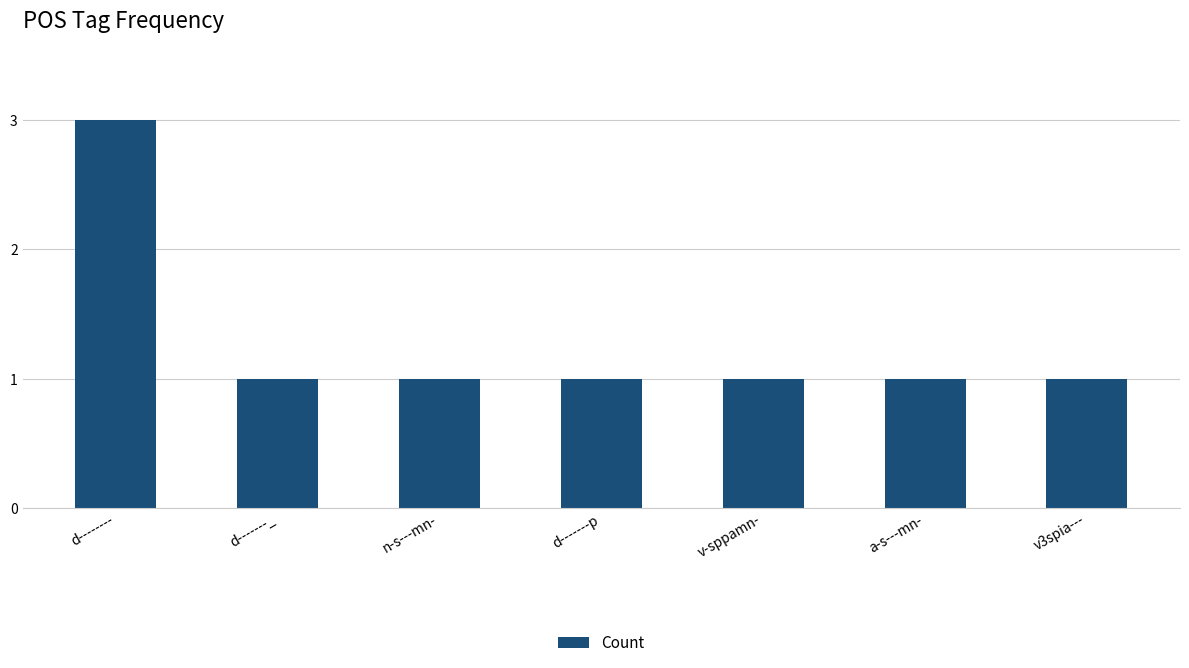

What is the change in value from d-------- to a-s---mn-?

-2